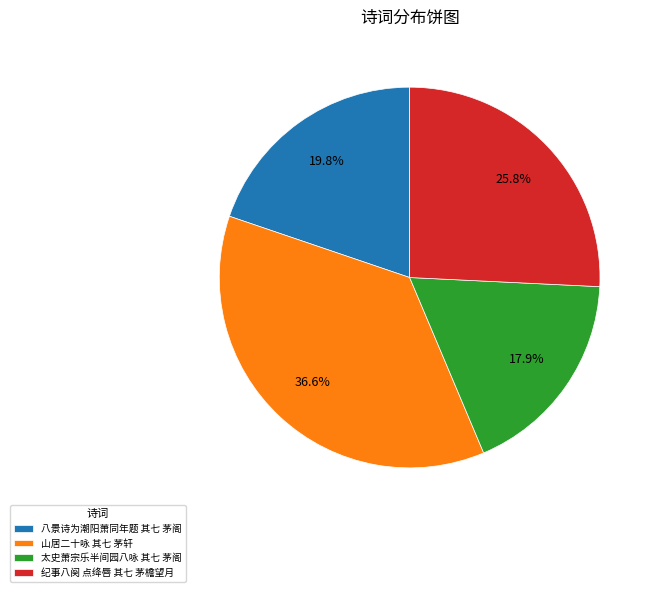

What is the ratio of the value at 八景诗为潮阳萧同年题 其七 茅阁 to the value at 太史萧宗乐半间园八咏 其七 茅阁?

1.1